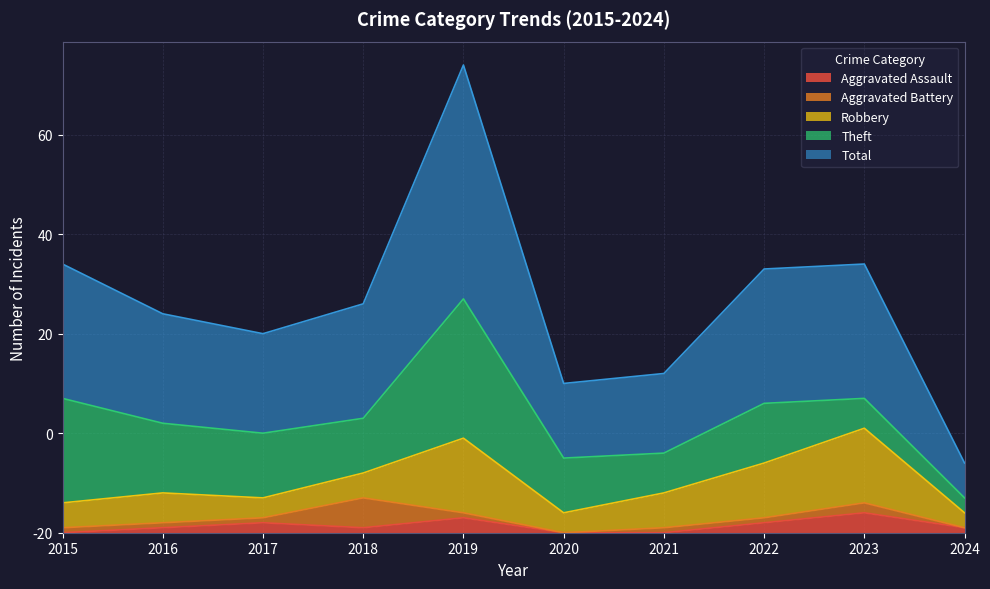

What is the value of the Total point at the 5th from the left?

47